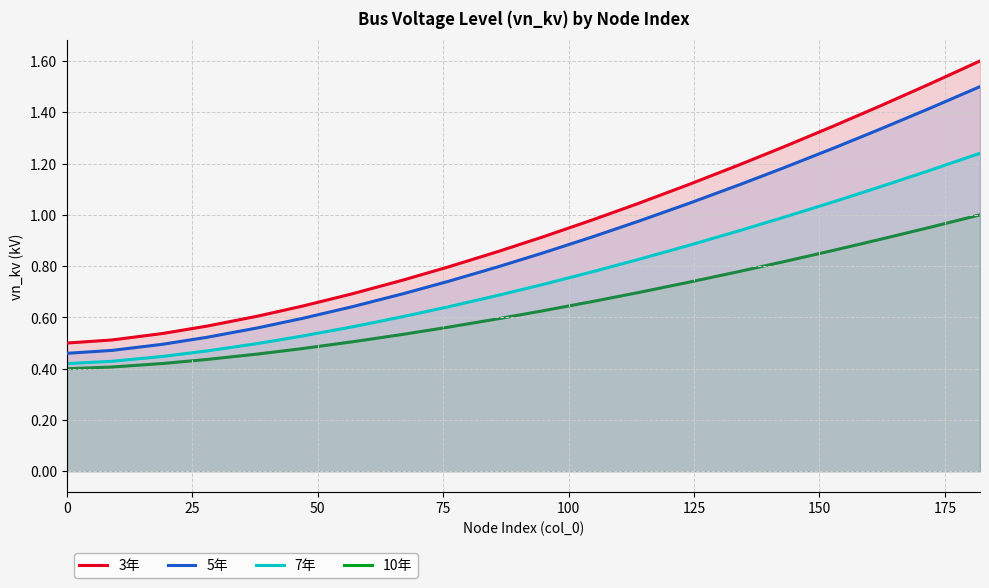

What is the value of the 5年 point at the 6th from the left?

0.6